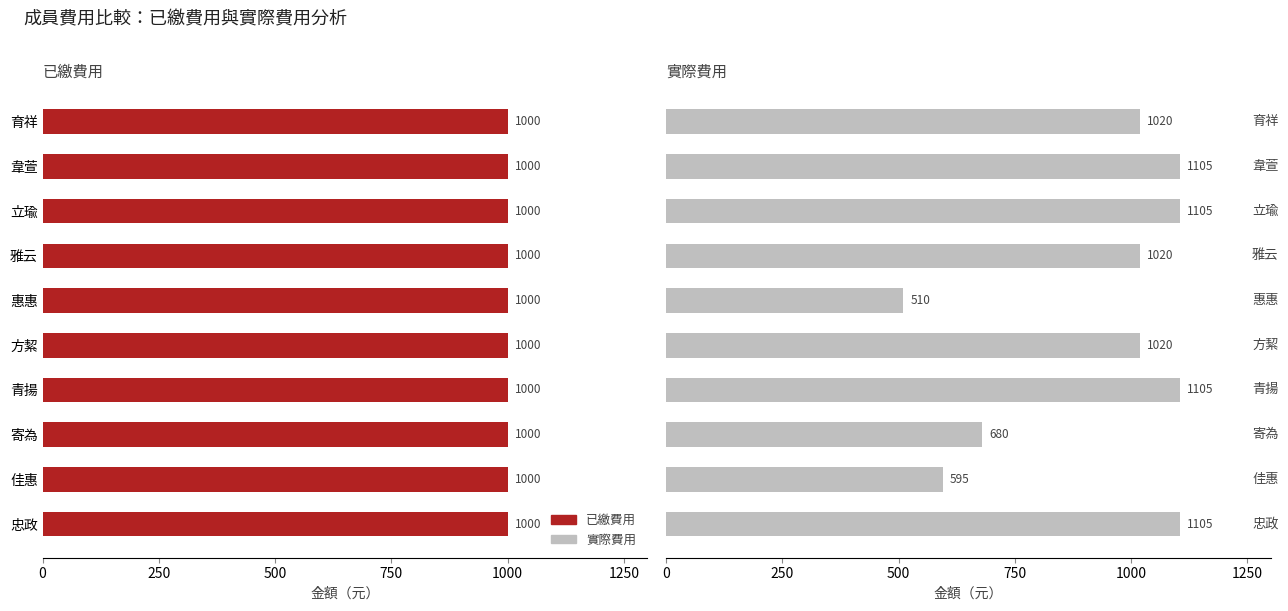

What position from the left is 1000?

5